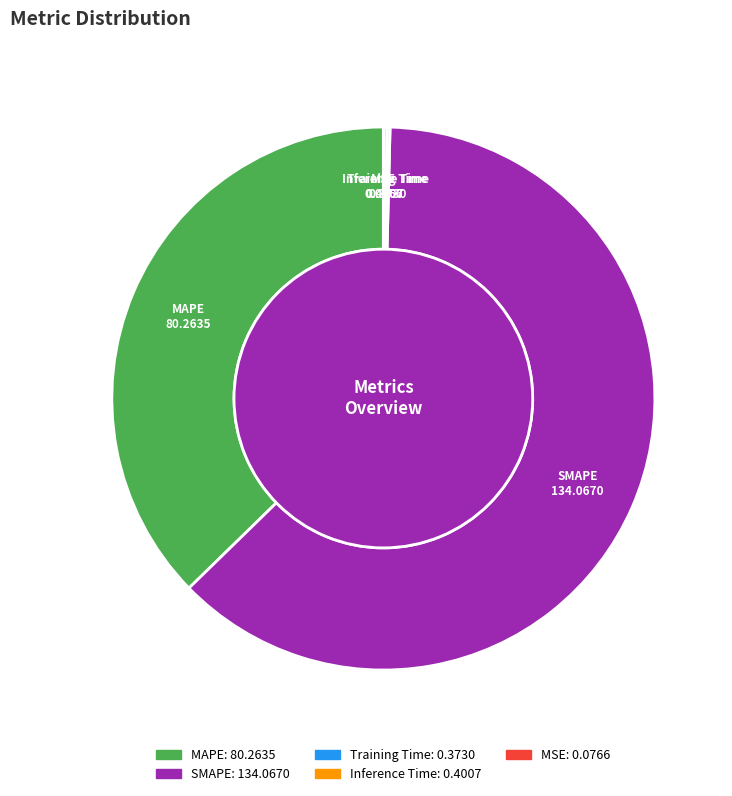

Which slice is the smallest?

MSE